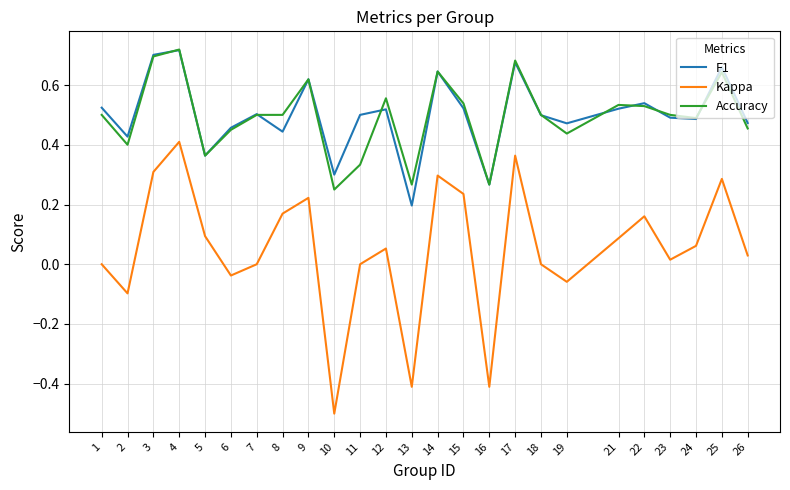

Is it true that F1 equals 0.5 at 15?

True